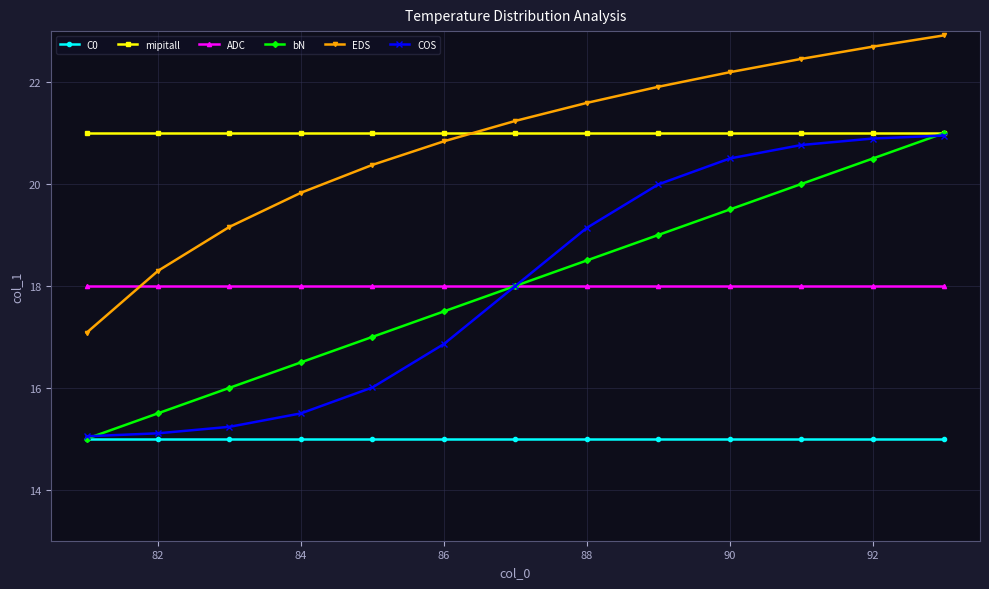

What are all the series names shown in the legend?

C0, mipitall, ADC, bN, EDS, COS